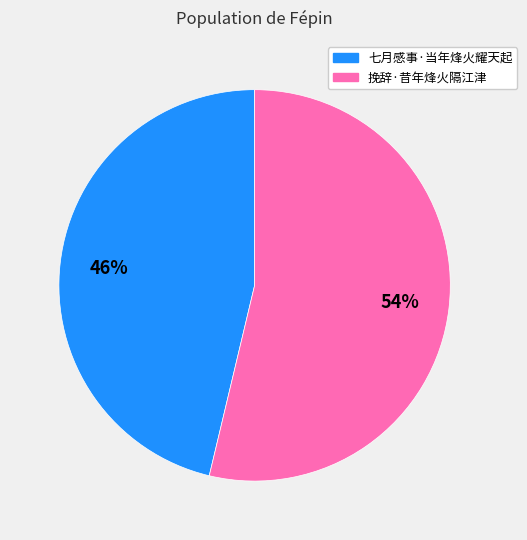

Which slice is the smallest?

七月感事·当年烽火耀天起